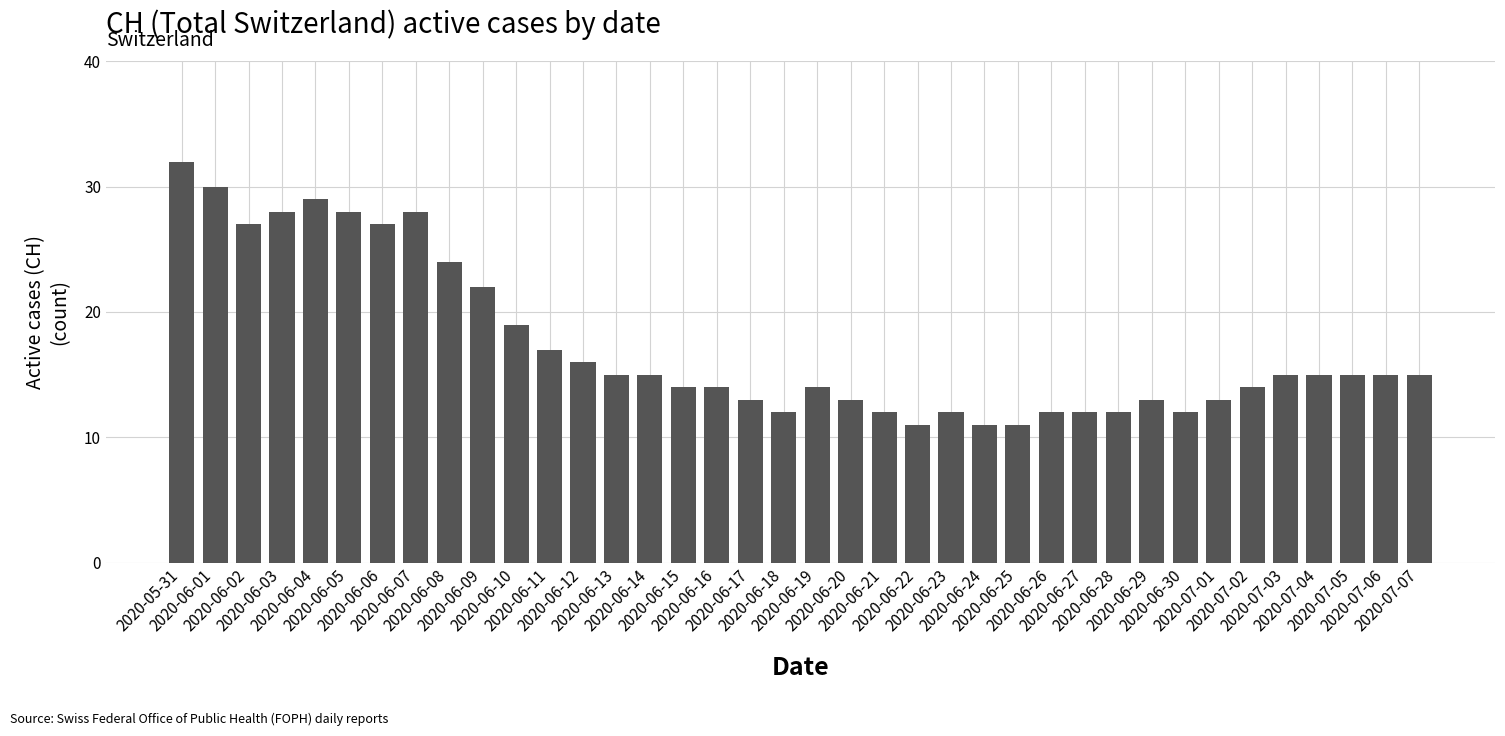

What is the average value?

17